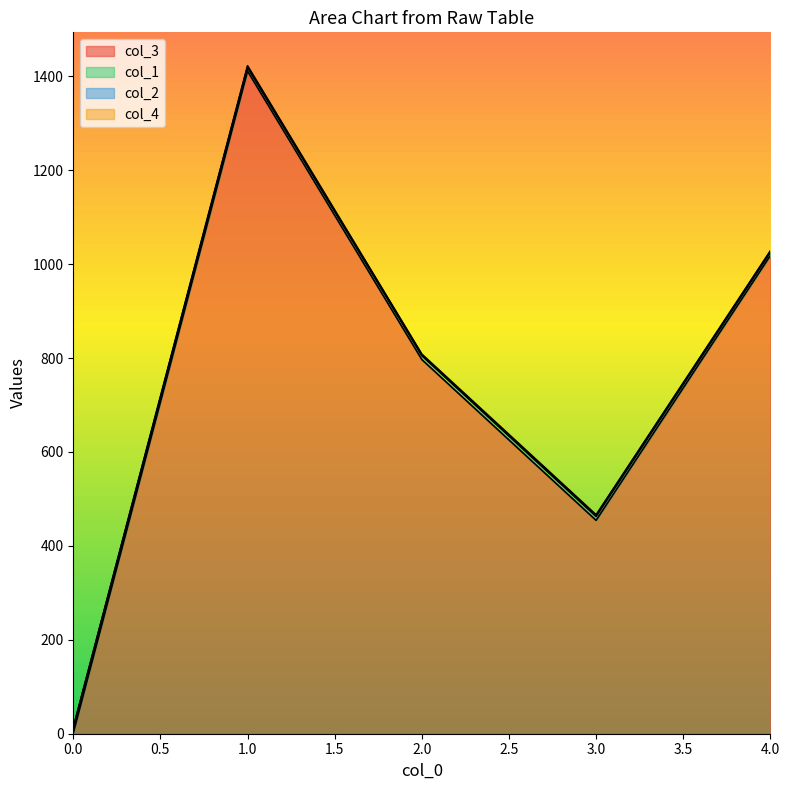

At which category is the sum across all series the highest?

1.0